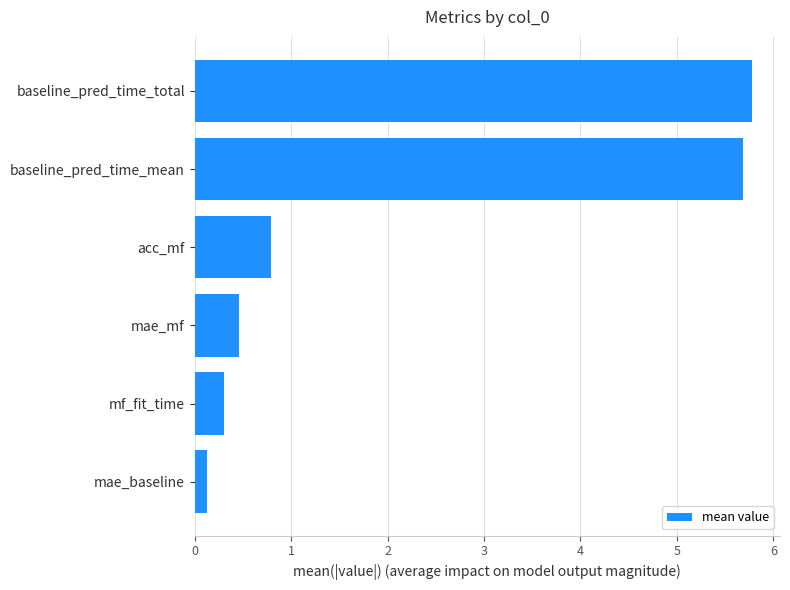

Reading bottom to top, list all the values displayed in this chart.

mae_baseline=0.1	mf_fit_time=0.3	mae_mf=0.5	acc_mf=0.8	baseline_pred_time_mean=5.7	baseline_pred_time_total=5.8